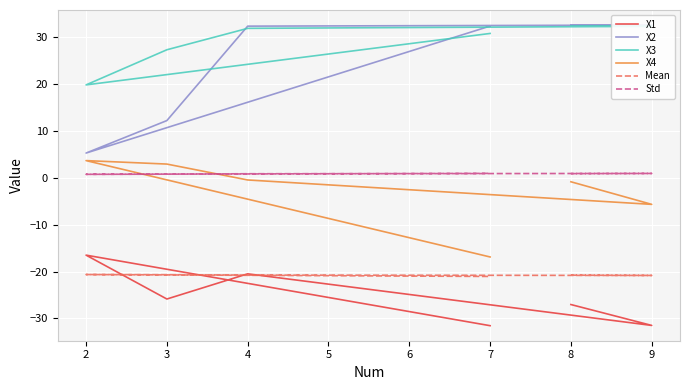

What is the difference between the second highest and minimum values in the X1 series?

11.1